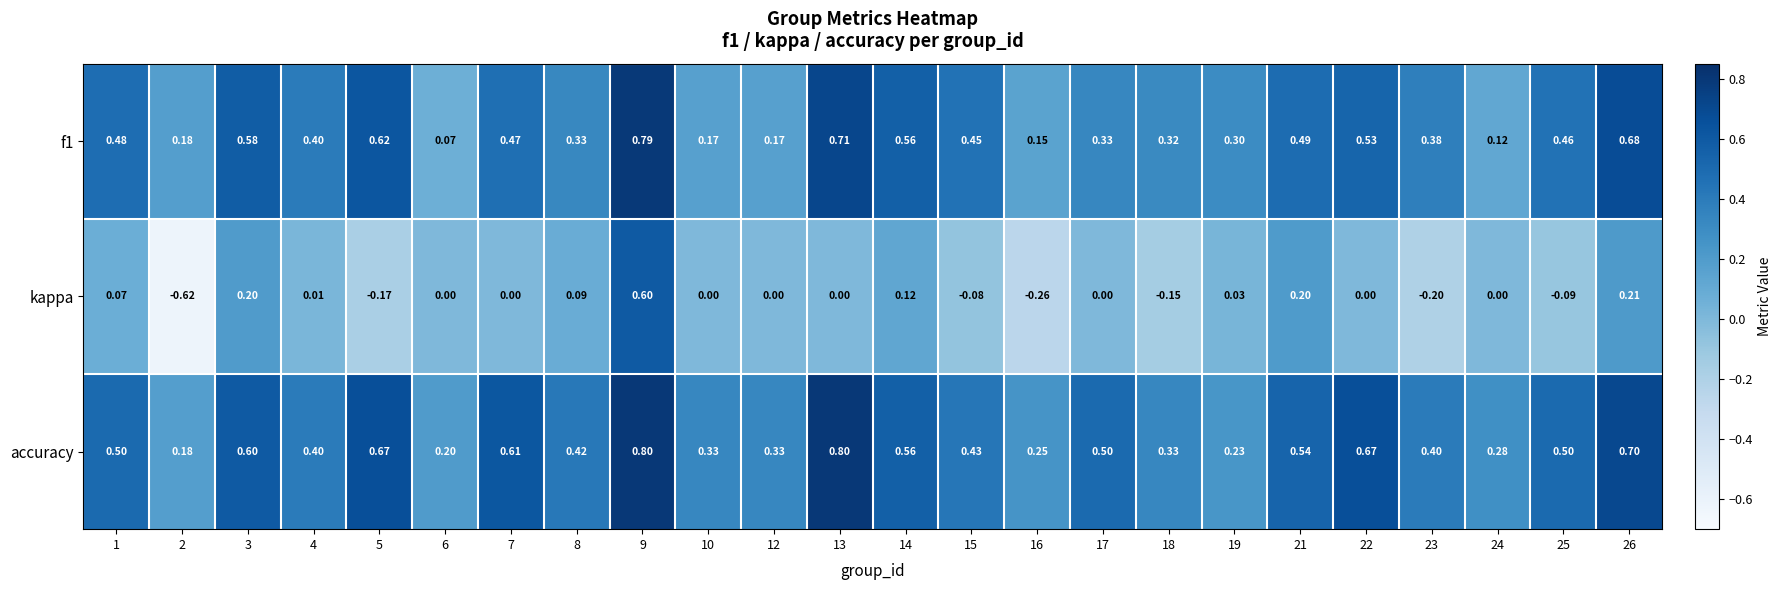

What is the difference between the highest and lowest values at 5?

0.8